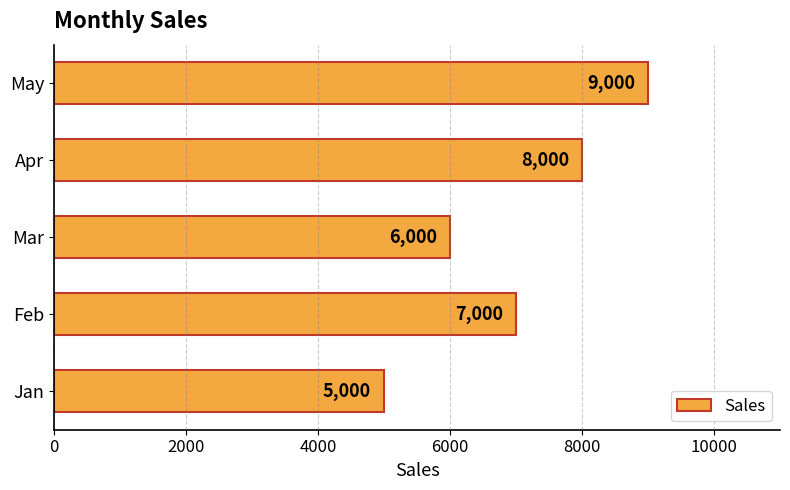

What is the approximate value at Jan?

5000